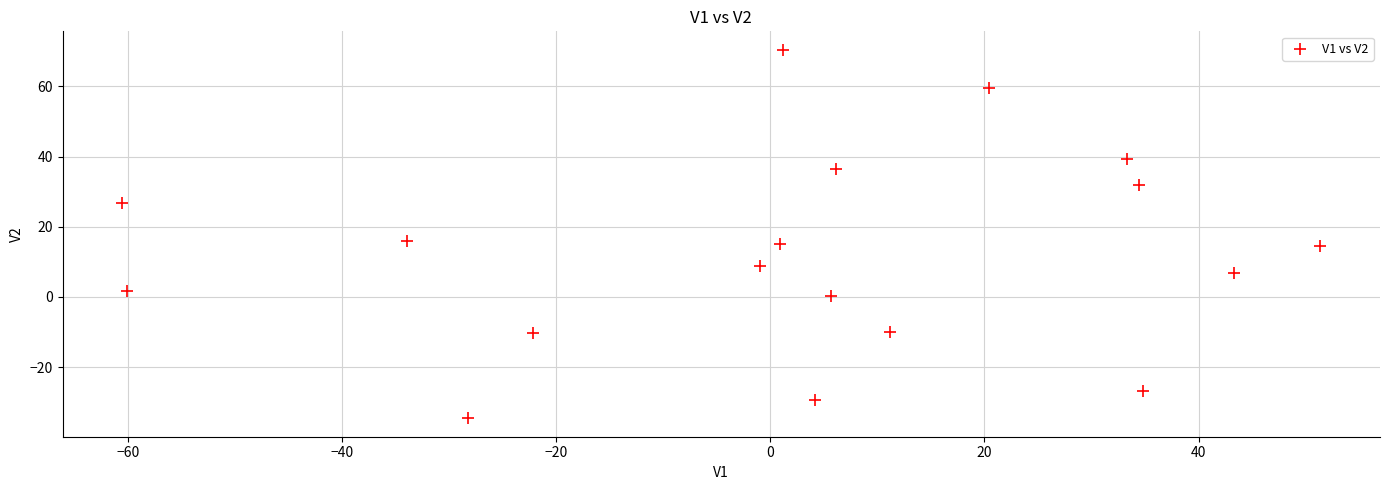

What is the range of X values (max minus min)?

111.9